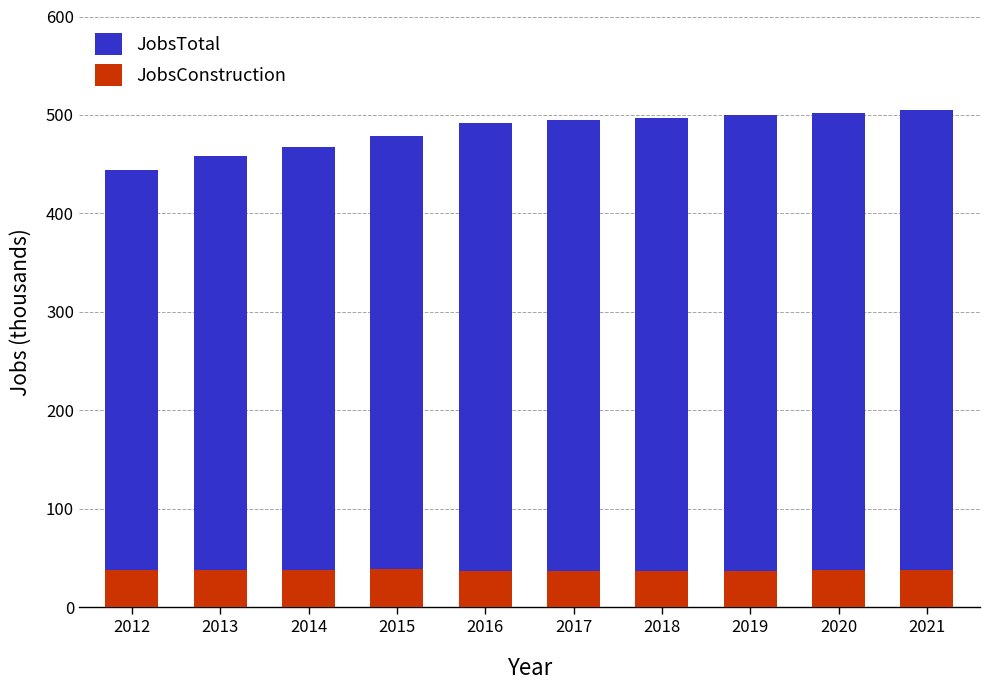

Where does the JobsConstruction series first go above 38?

2015